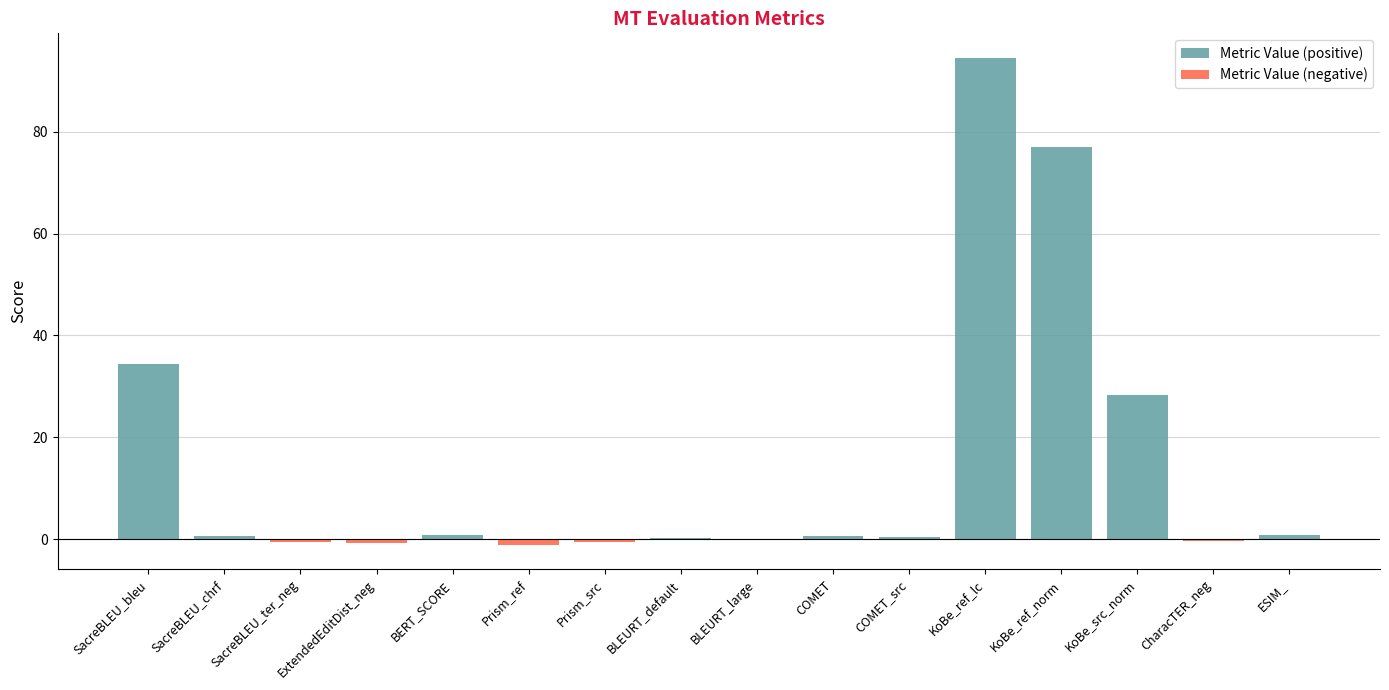

What are all the series names shown in the legend?

Metric Value (positive), Metric Value (negative)